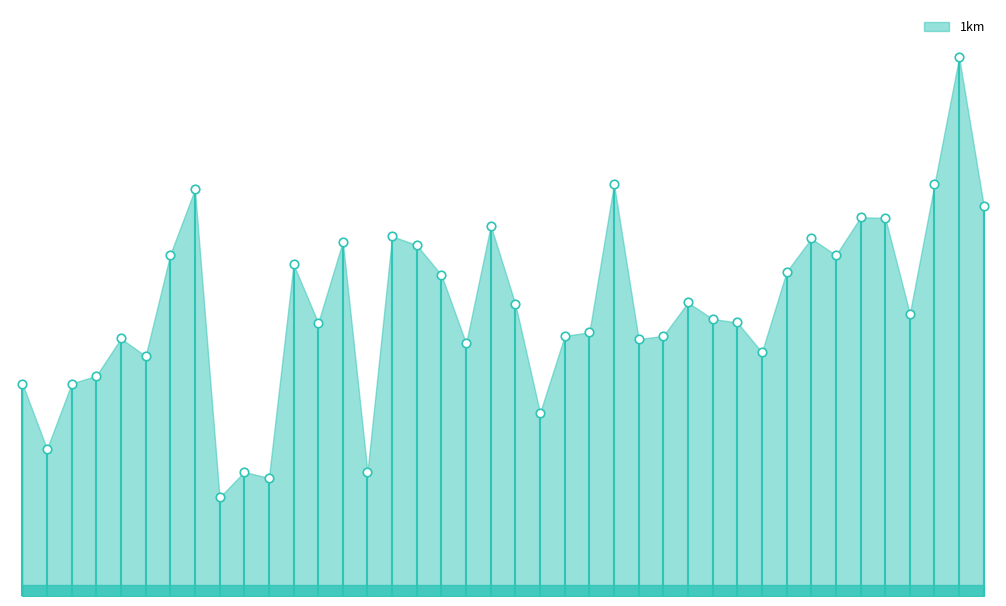

Approximately how many times larger is the value at 42 compared to 9?

0.9